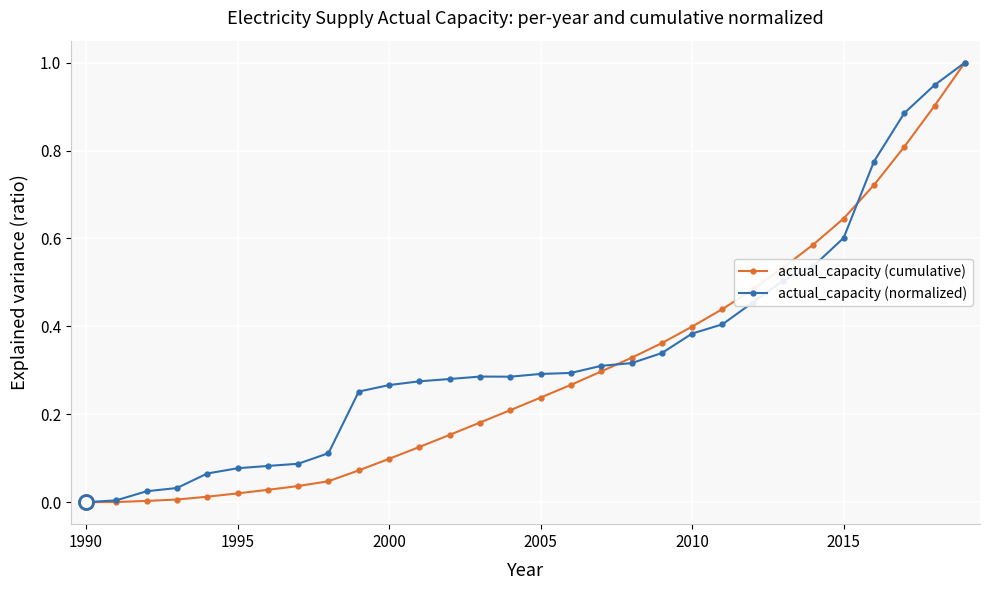

True or false: actual_capacity (normalized) has more than 0 interior local peaks.

True